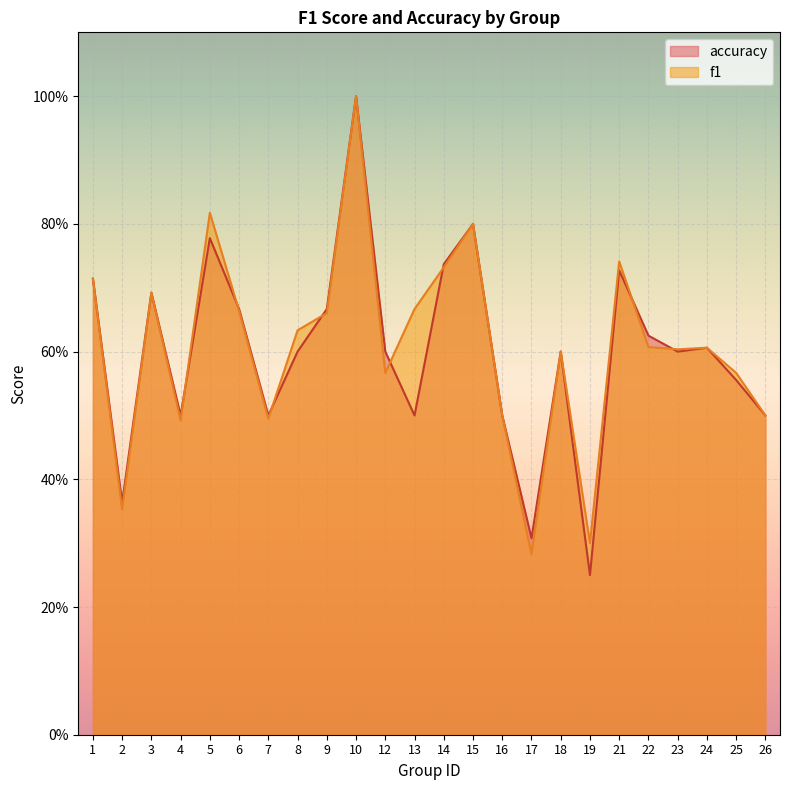

What is the difference between the maximum and second lowest values in the f1 series?

0.7